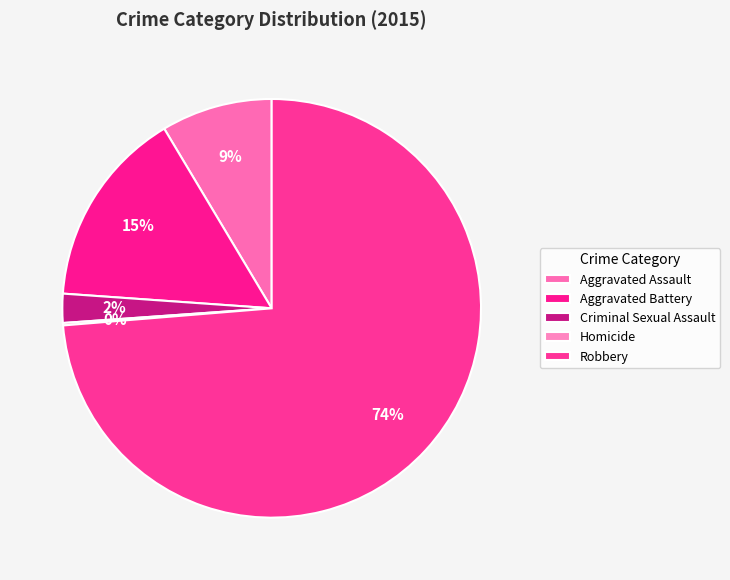

Which slice is the smallest?

Homicide